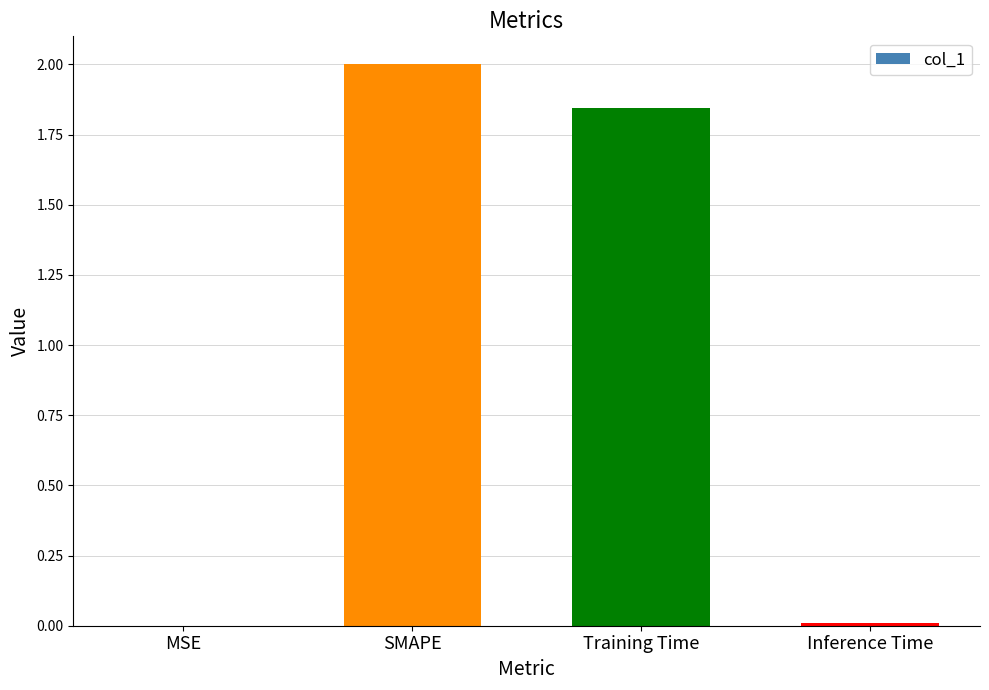

Are the bars horizontal?

No